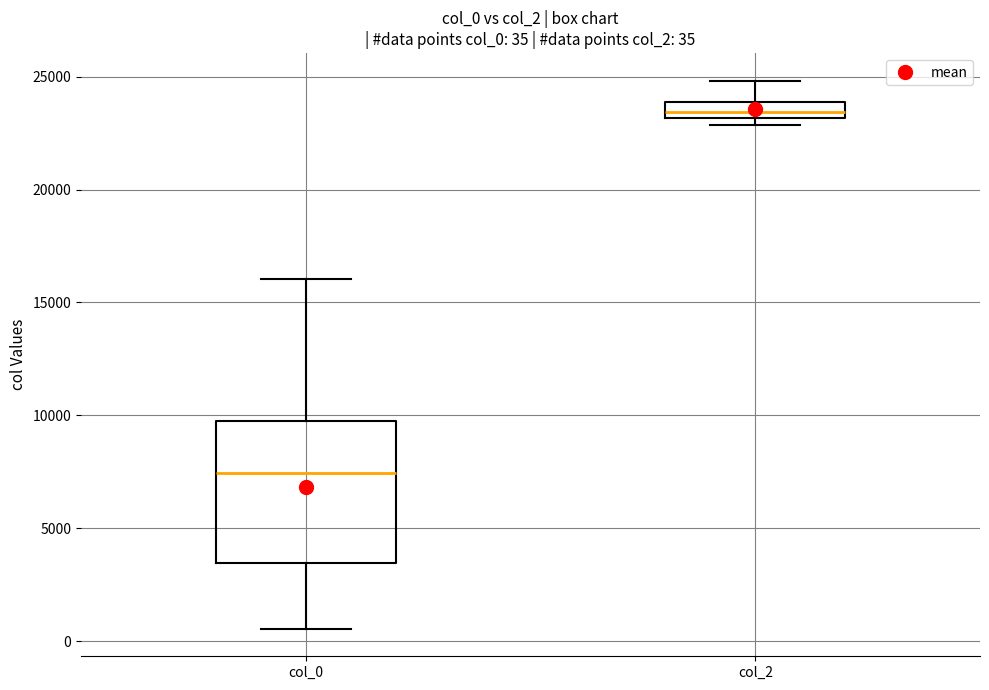

Which box is the tallest, from its lower edge to its upper edge?

col_0